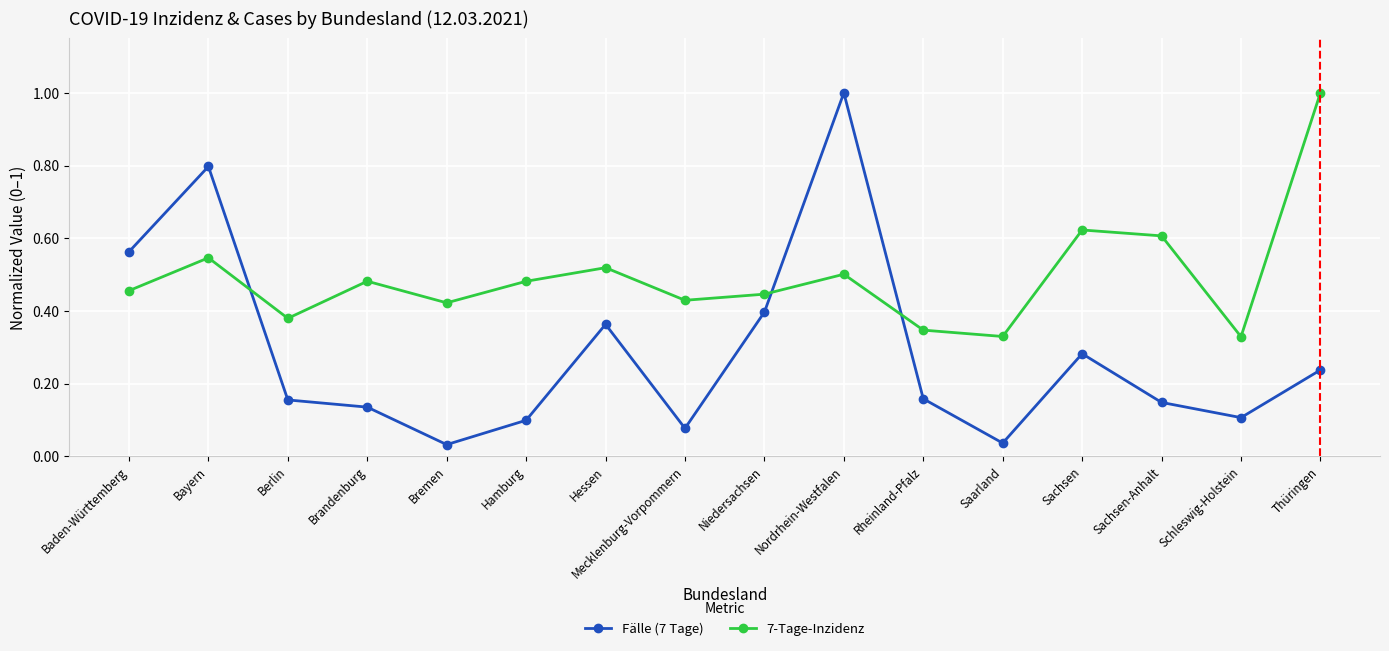

Which series has the largest range (max minus min)?

Fälle (7 Tage)